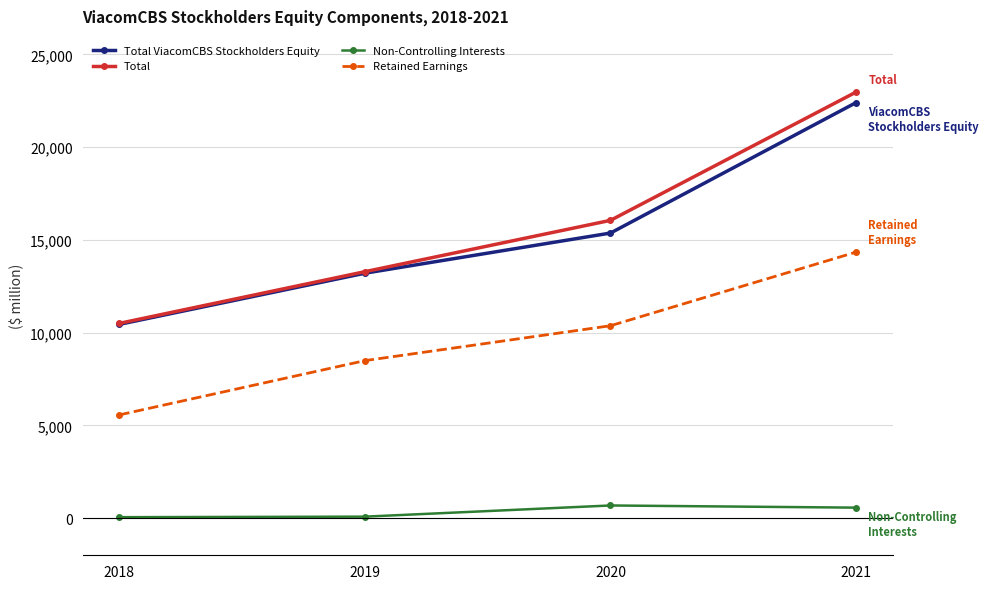

The value of Total ViacomCBS Stockholders Equity at 2019 is 2851. True or false?

False